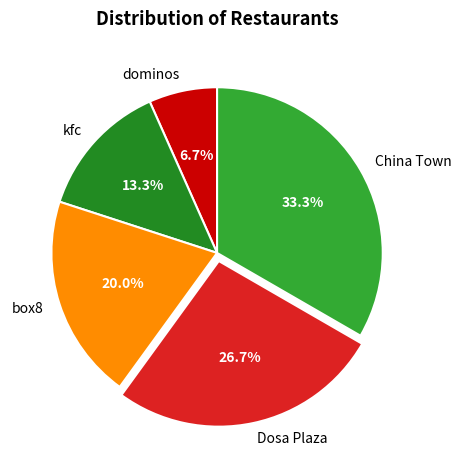

Rank the categories by value from lowest to highest.

dominos, kfc, box8, Dosa Plaza, China Town